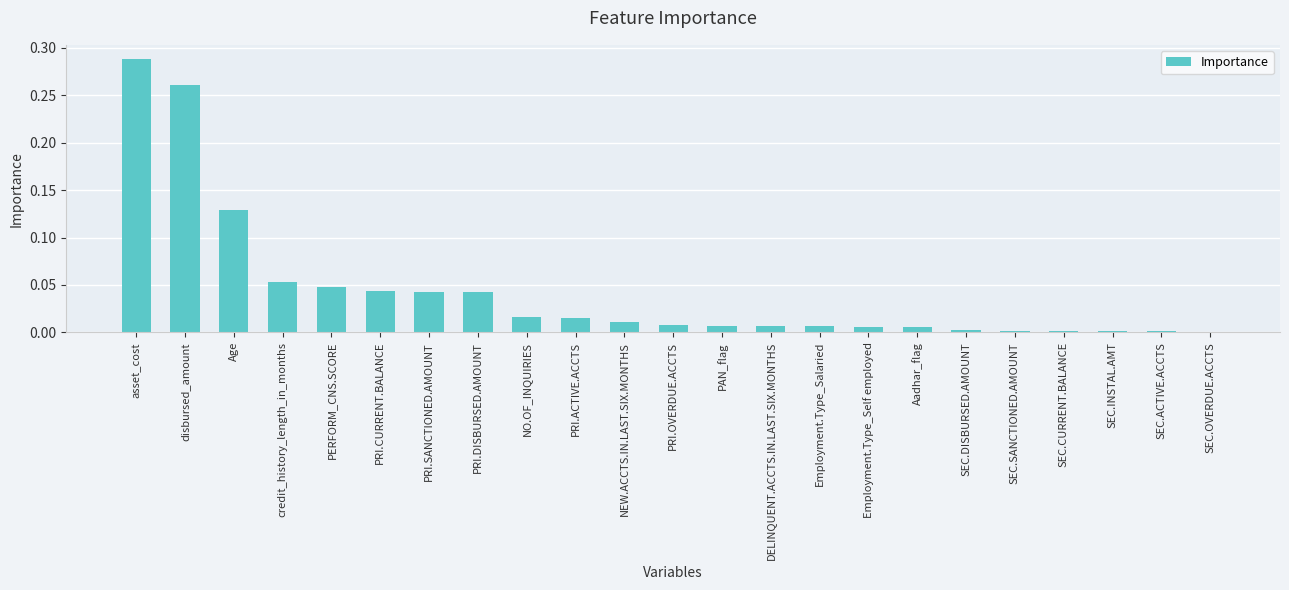

What is the sum of all values?

1.0